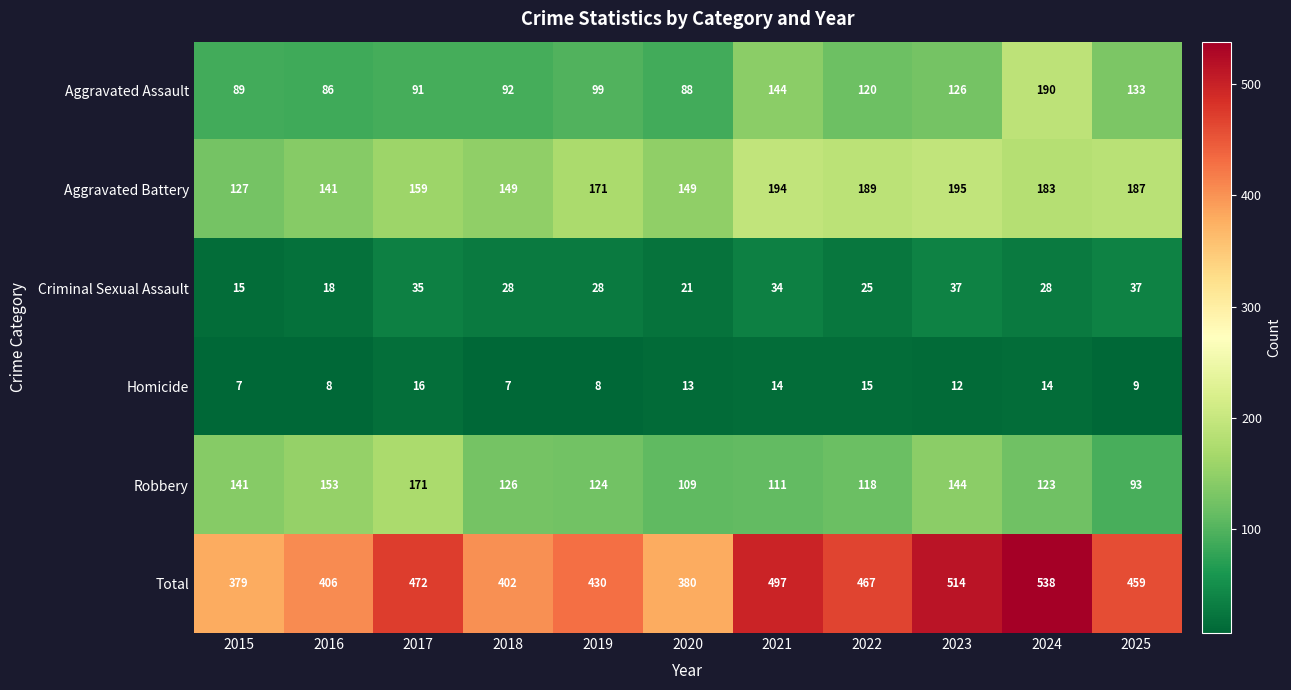

Is the value of Robbery at 2024 greater than the value of Aggravated Assault at 2025?

No